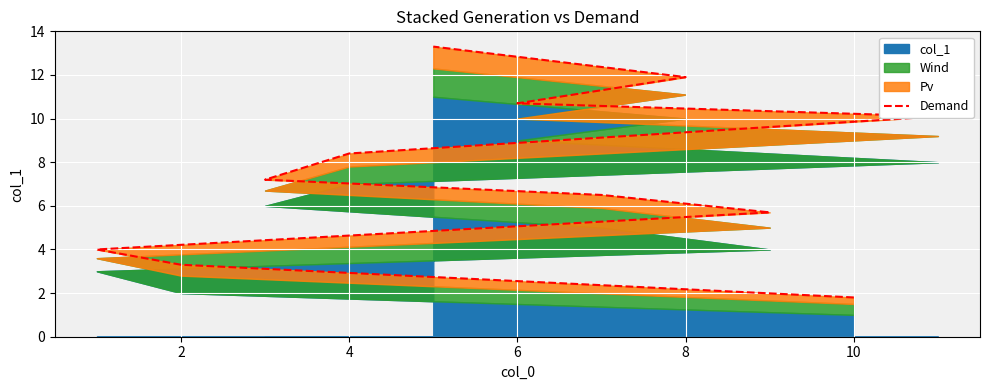

True or false: there are more than 0 points higher than both neighbors.

False